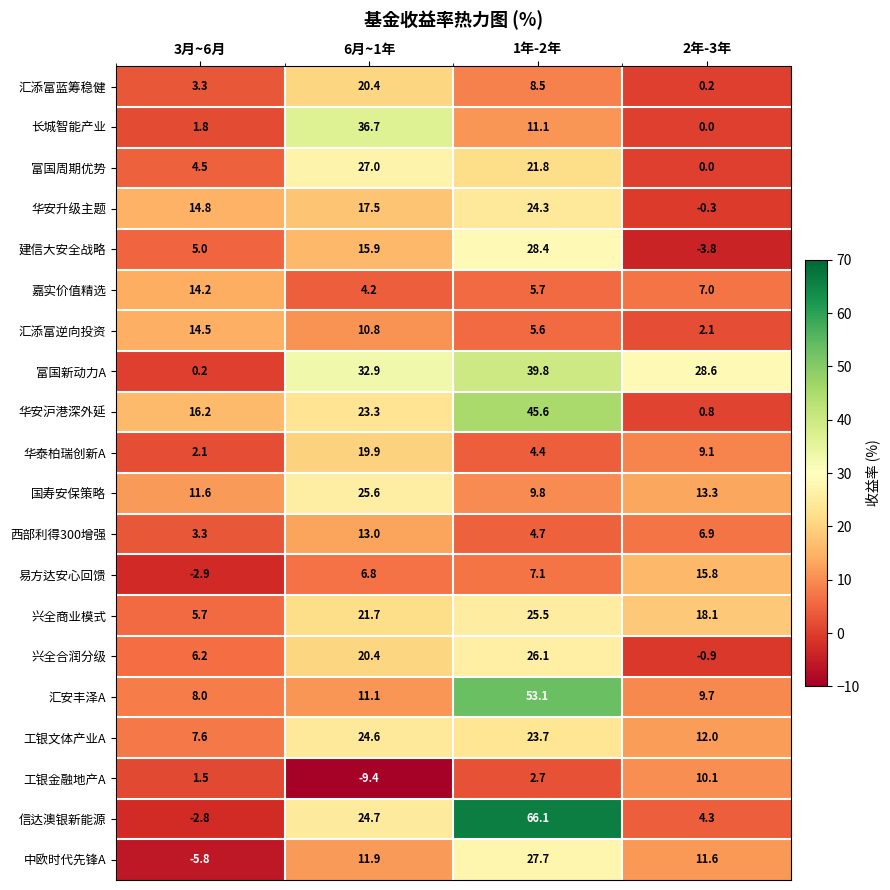

Which series has the largest range (max minus min)?

信达澳银新能源